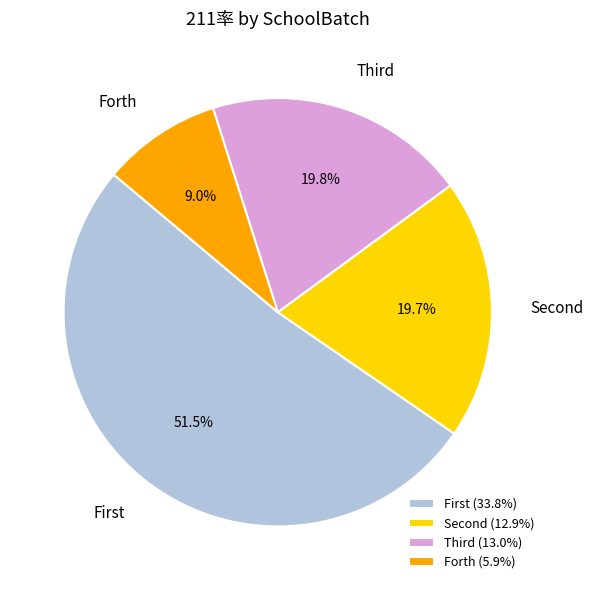

Is there any slice that represents more than half of the pie?

Yes